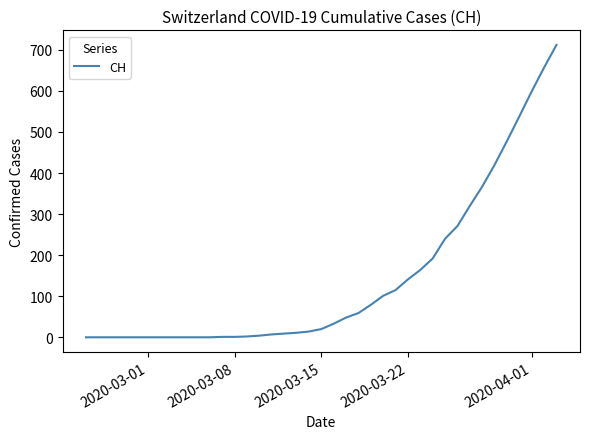

What is the difference between the maximum and minimum values?

712